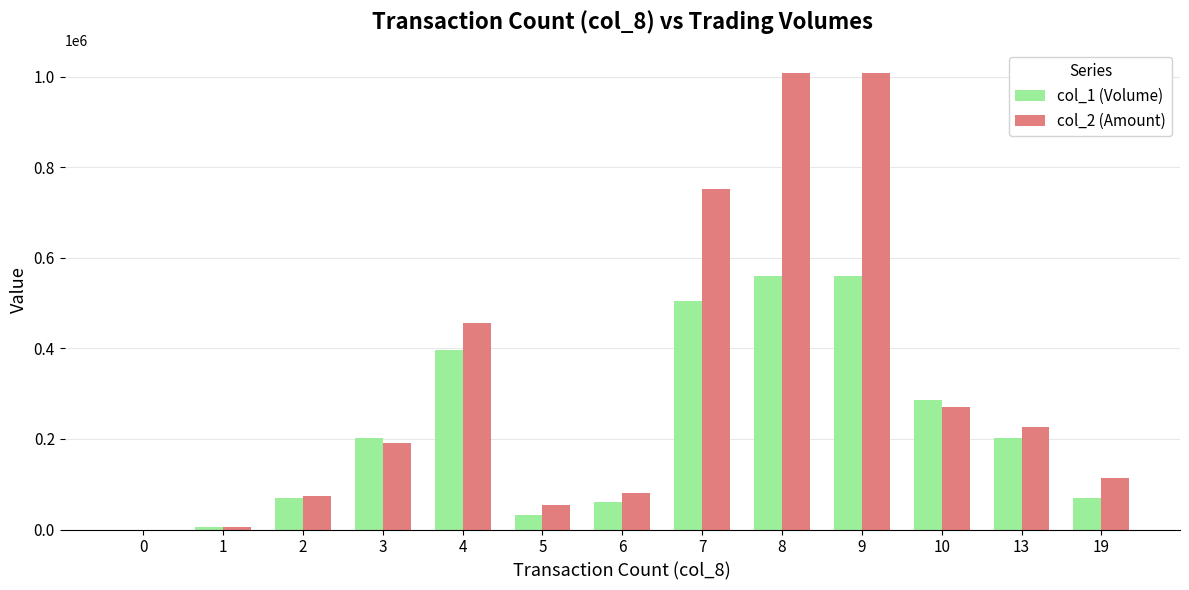

What is the approximate value of col_2 (Amount) at 10?

270060